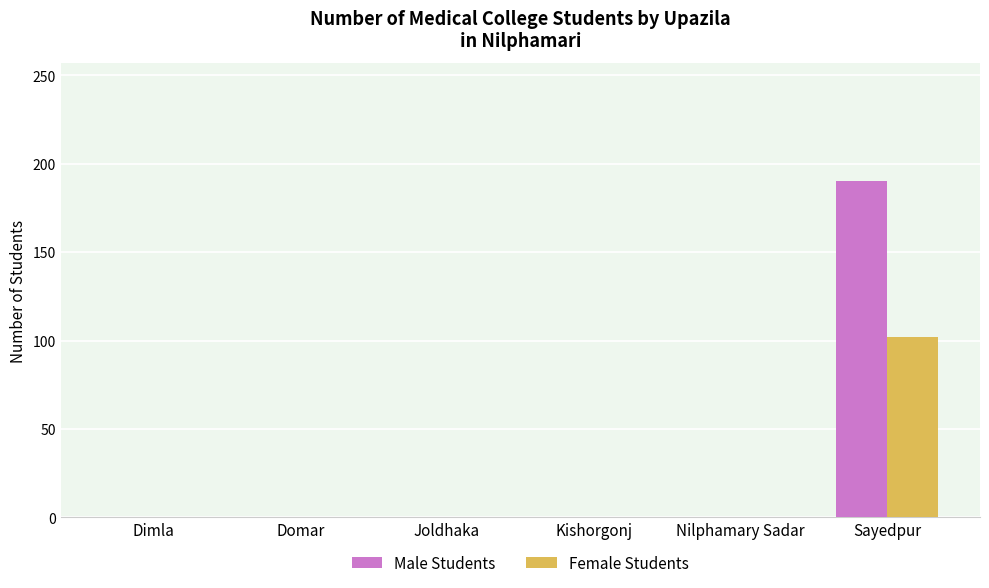

The value of Female Students at Joldhaka is 0. True or false?

True